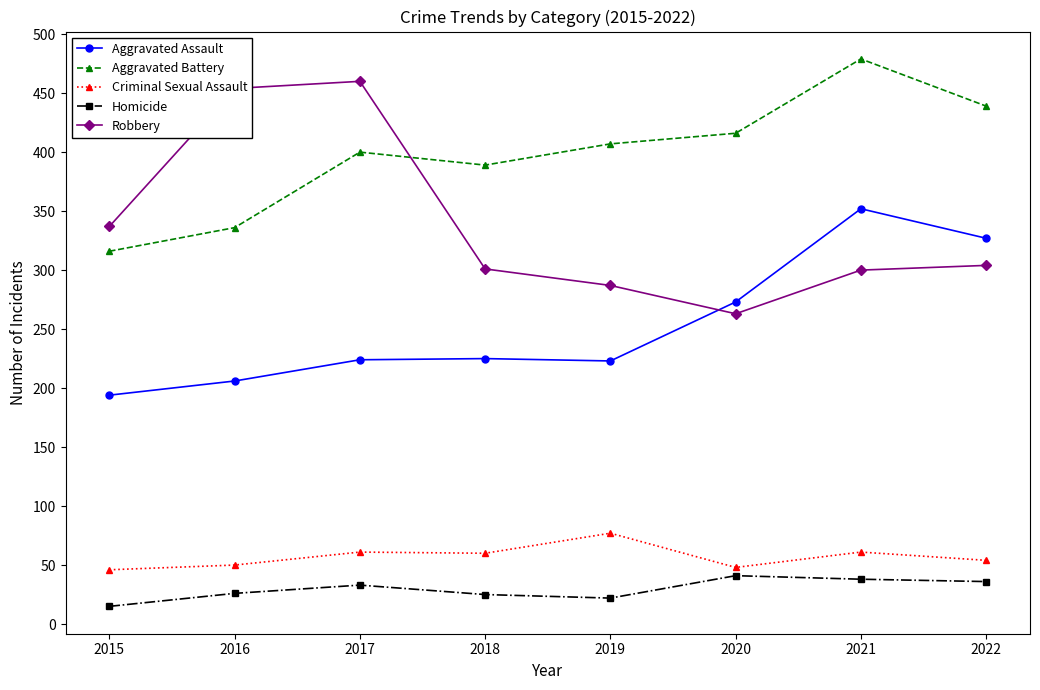

True or false: Homicide has more than 1 points higher than both neighbors.

True